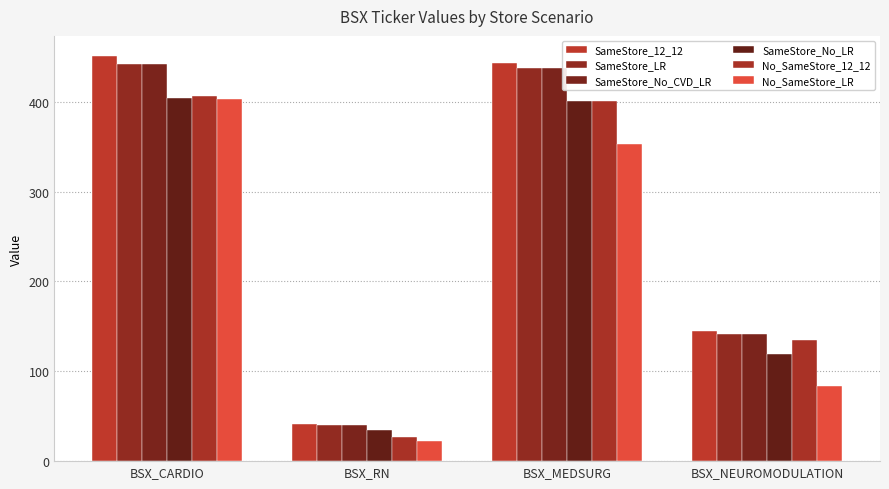

At which label does No_SameStore_12_12 reach its peak?

BSX_CARDIO